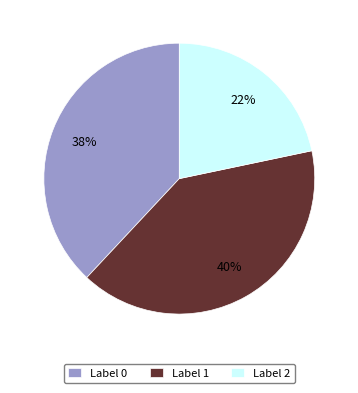

The Label 2 slice represents 22% of the pie. True or false?

True